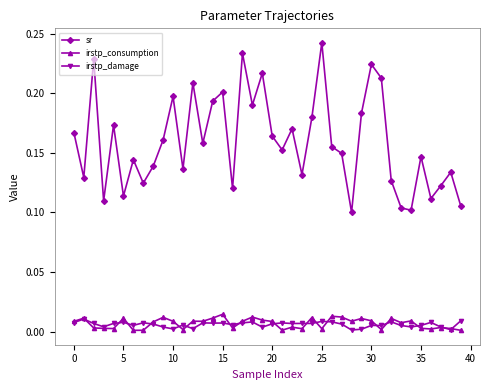

True or false: irstp_consumption has more than 2 interior local peaks.

True